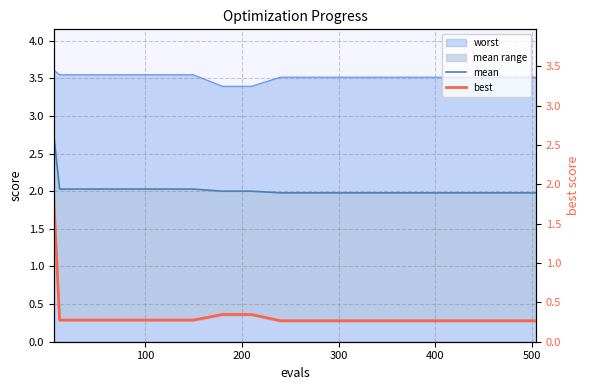

At how many categories does at least one series exceed 1?

19